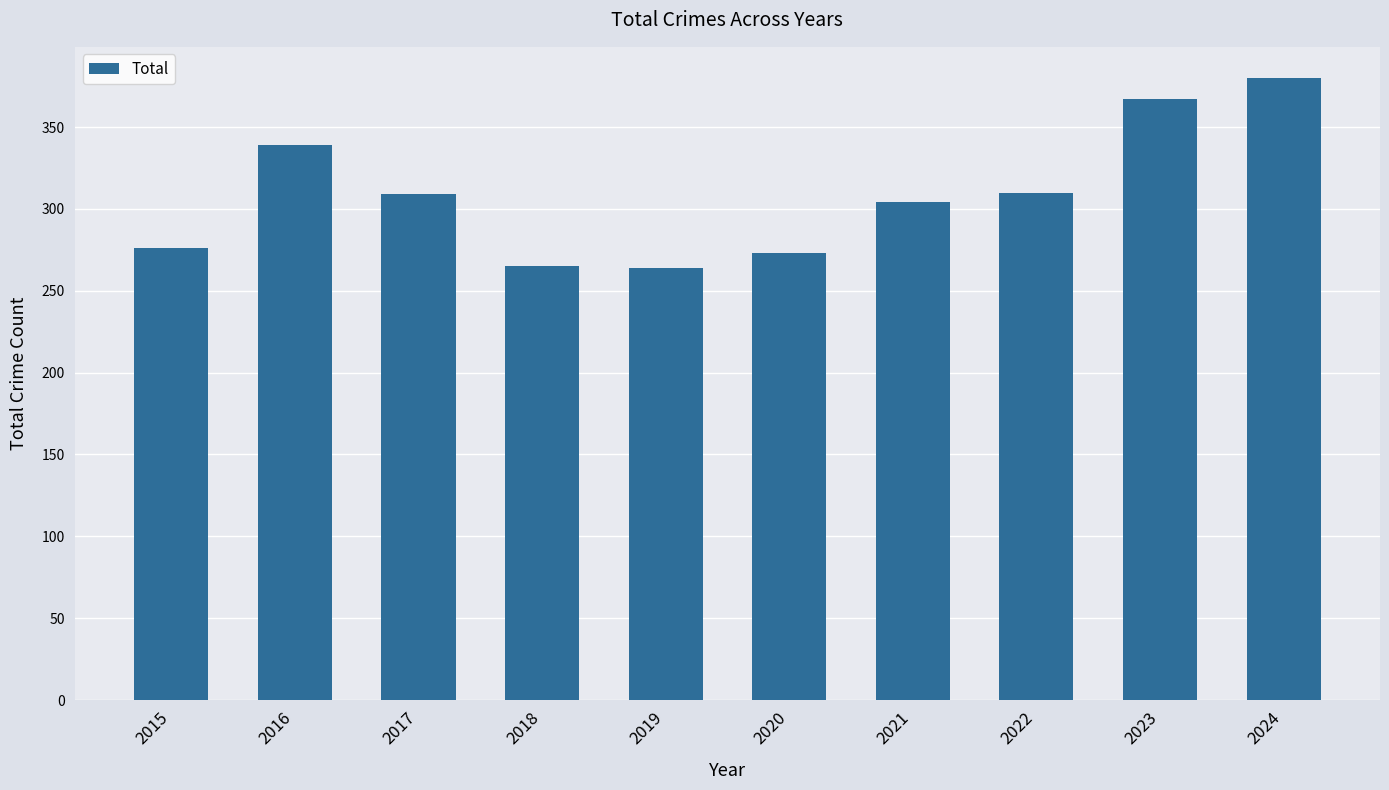

What is the value of the 5th bar from the left?

264